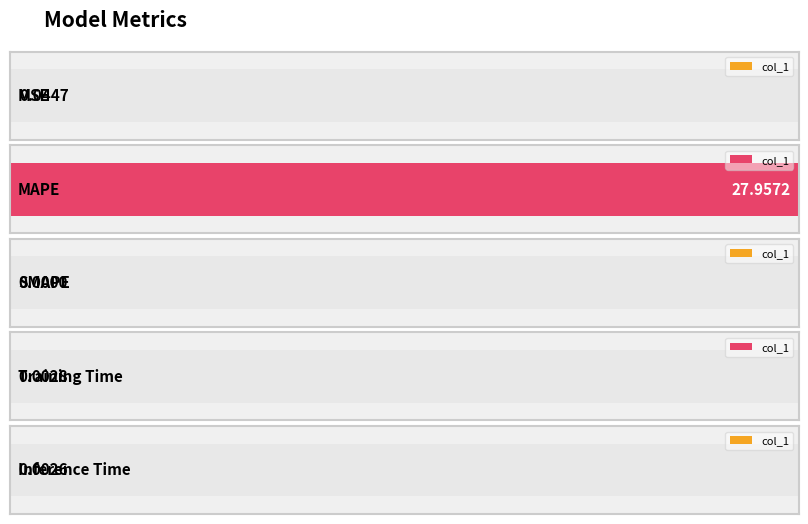

Count the number of categories in the chart.

5